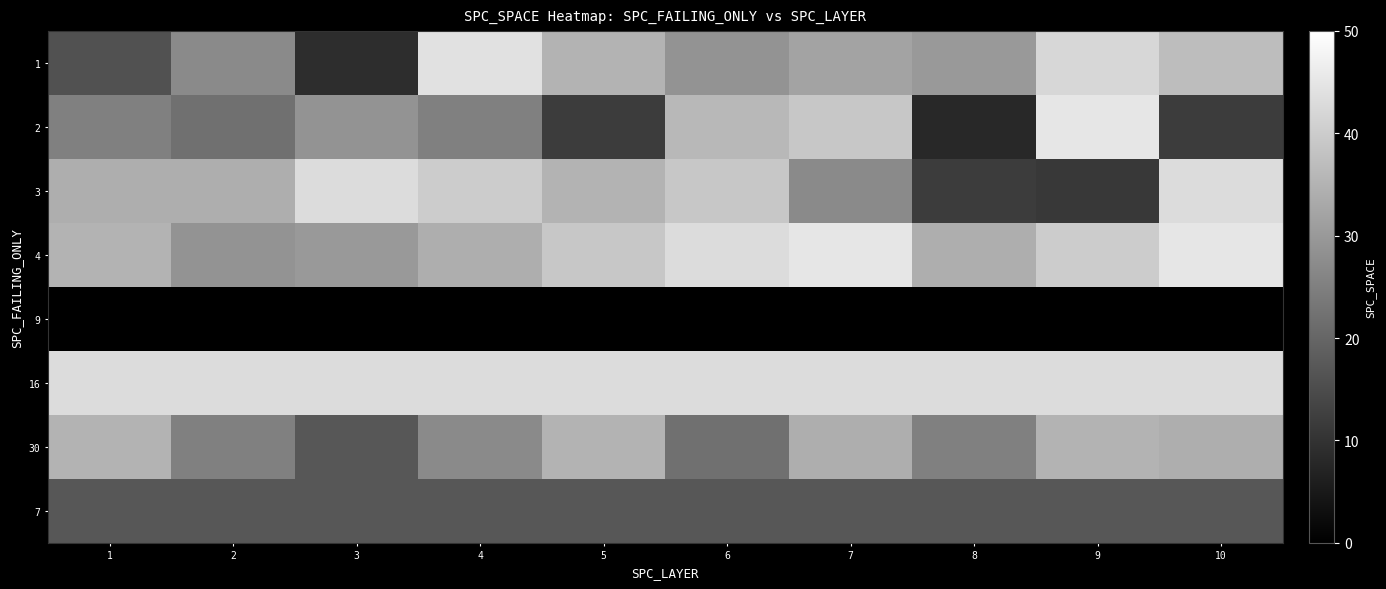

Which series has the widest spread of values?

2